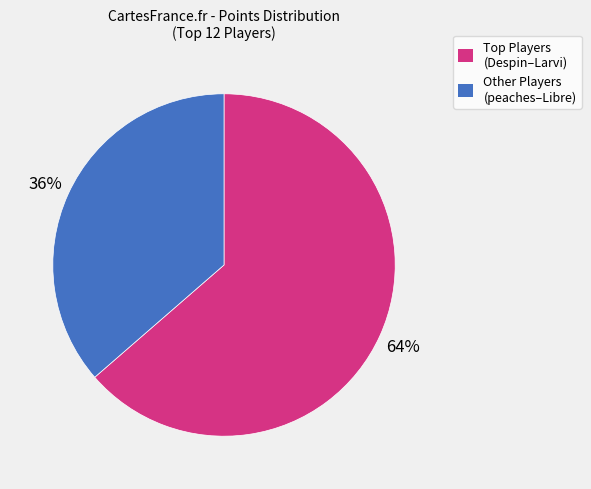

Is there a majority slice in this chart?

Yes